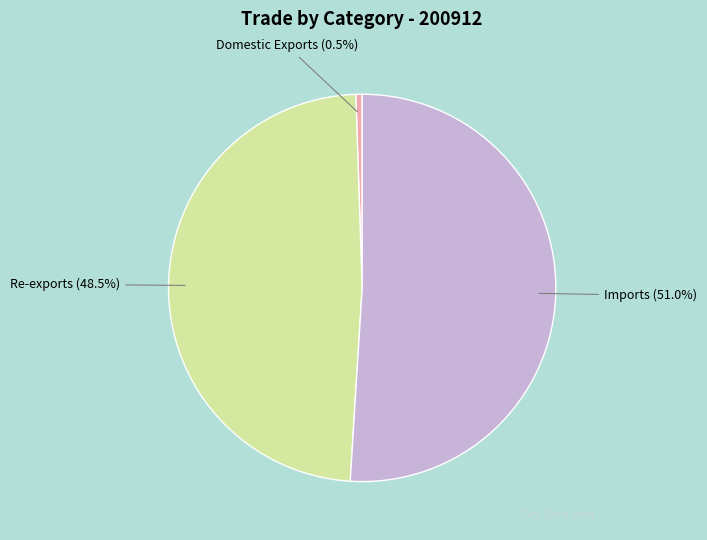

Rank the categories by value from lowest to highest.

Domestic Exports, Re-exports, Imports